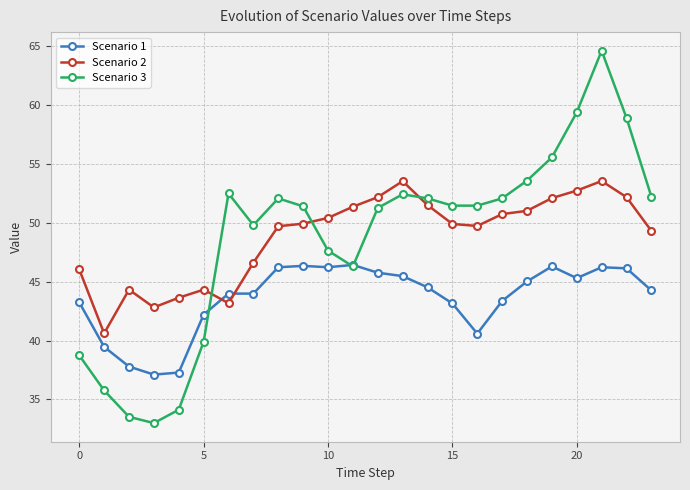

What is the maximum value for Scenario 3?

64.6